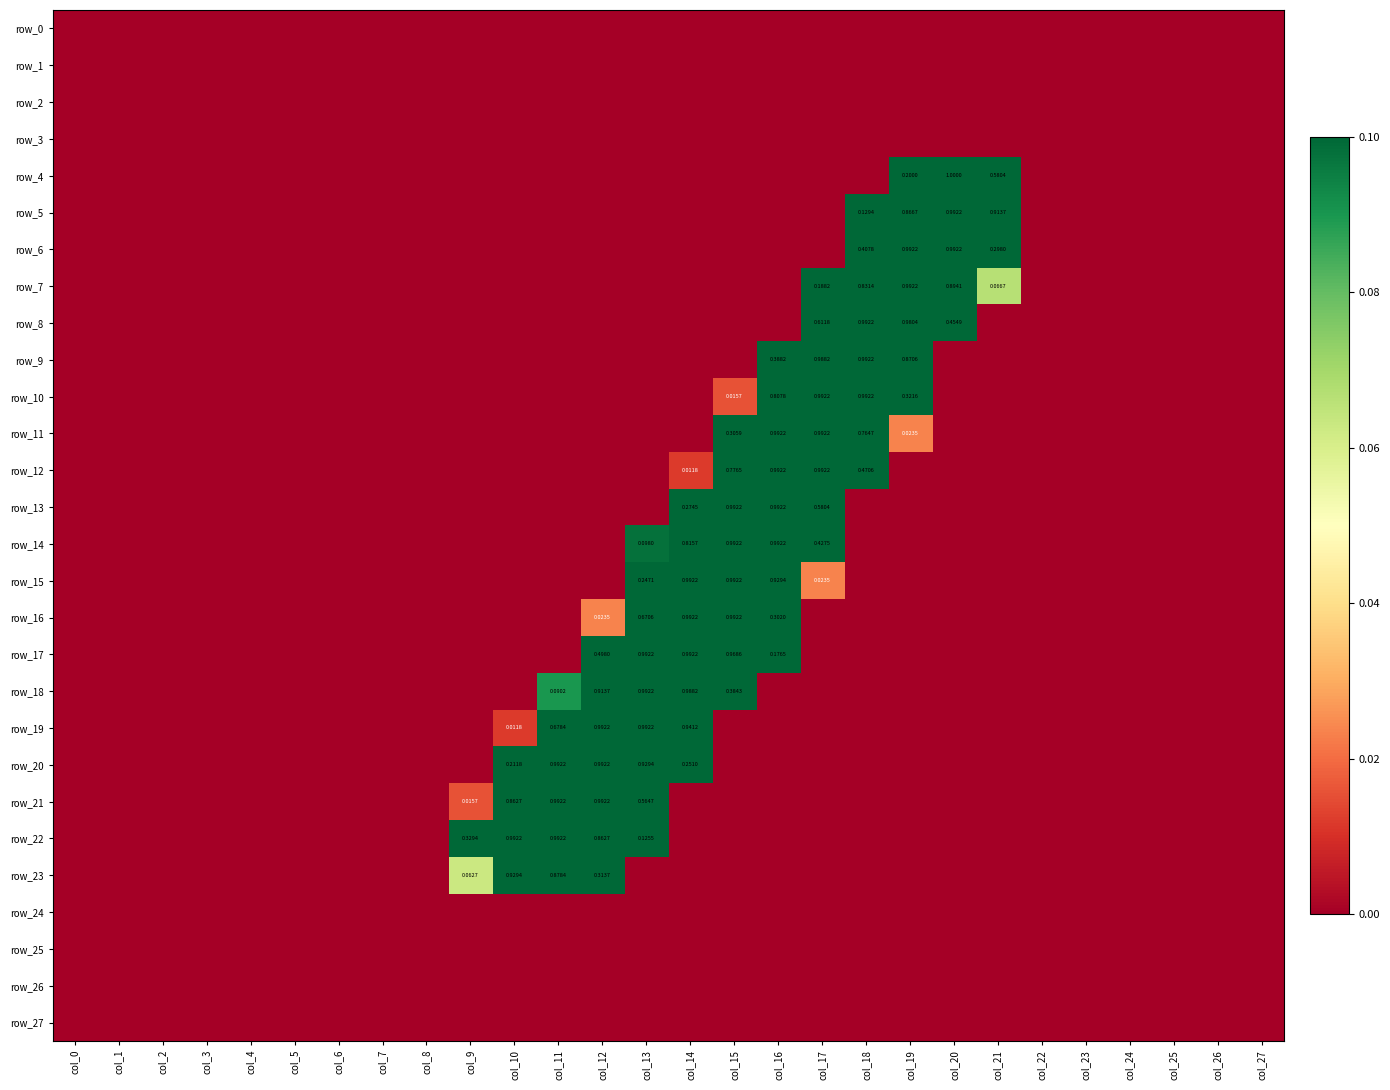

How many data points in row_11 are above 0?

5